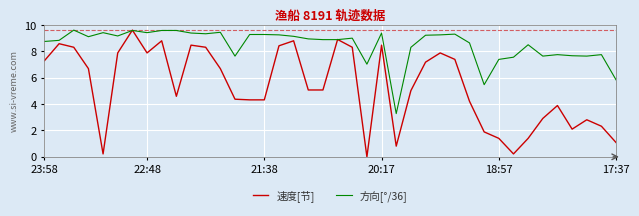

List the series in order of their overall mean, lowest first.

速度[节], 方向[°/36]